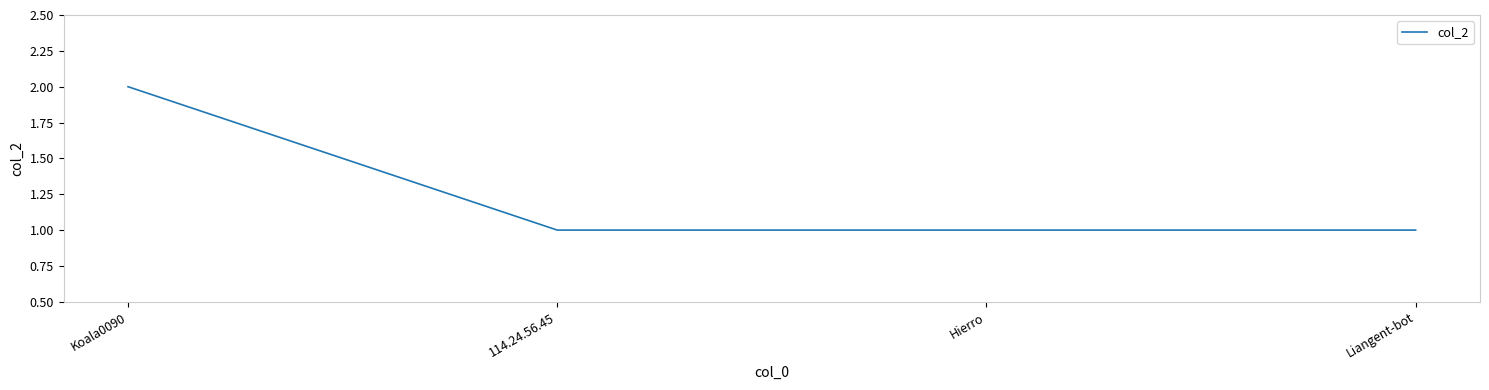

What is the smallest value displayed?

1